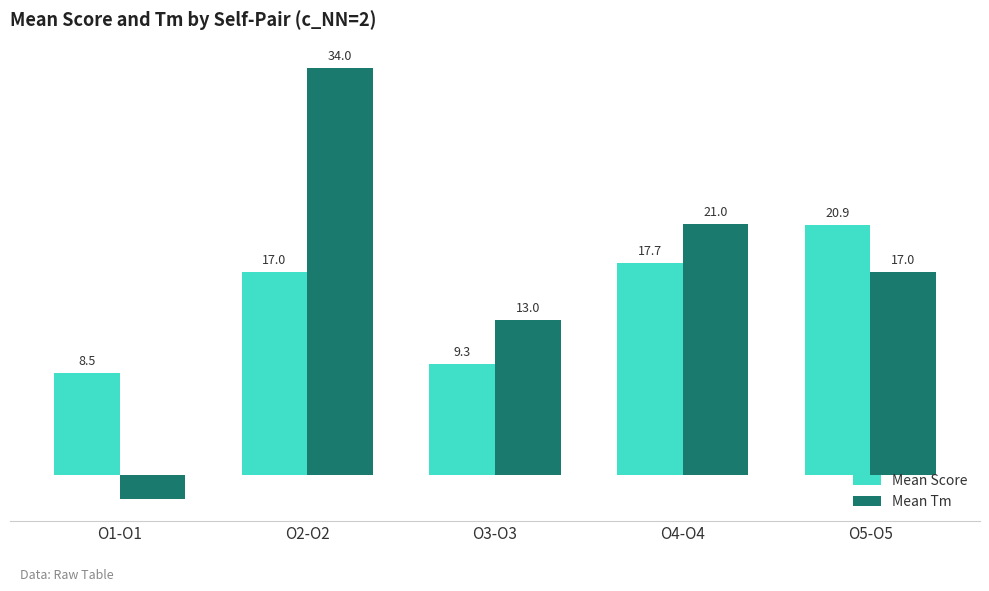

List the series in order of their peak value, highest first.

Mean Tm, Mean Score